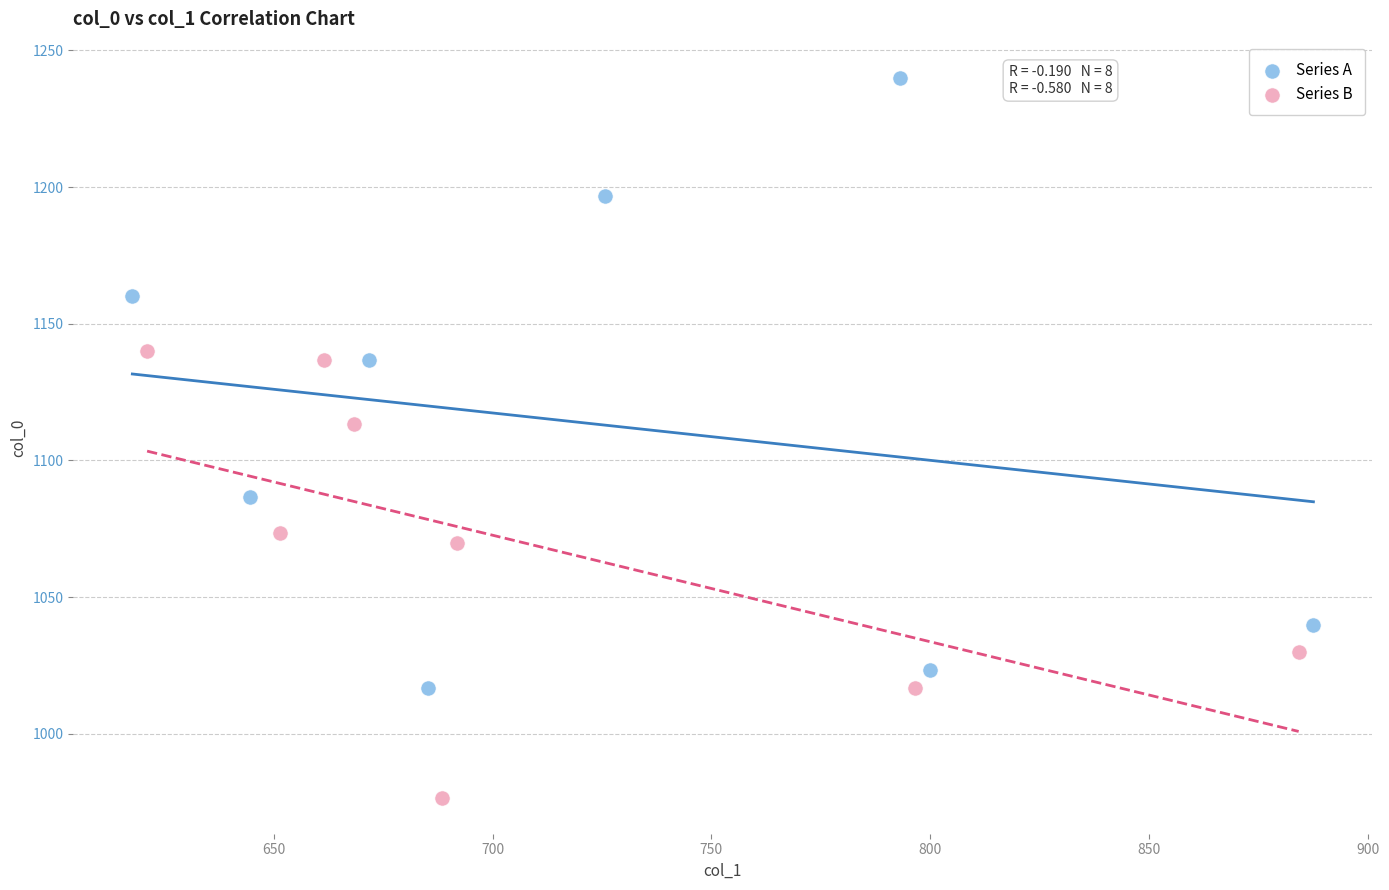

Which series reaches the minimum Y coordinate?

Series B